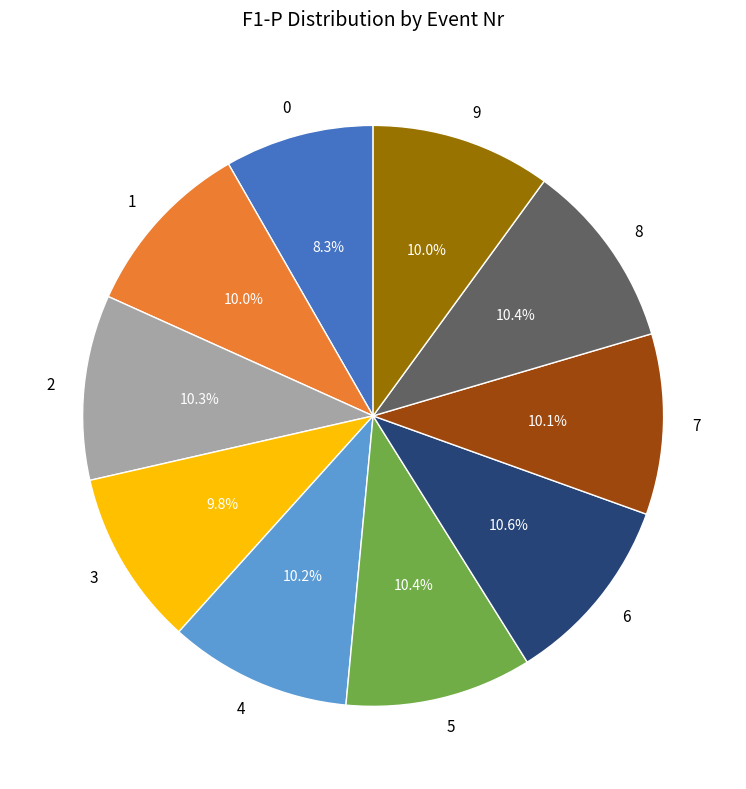

Is there a majority slice in this chart?

No